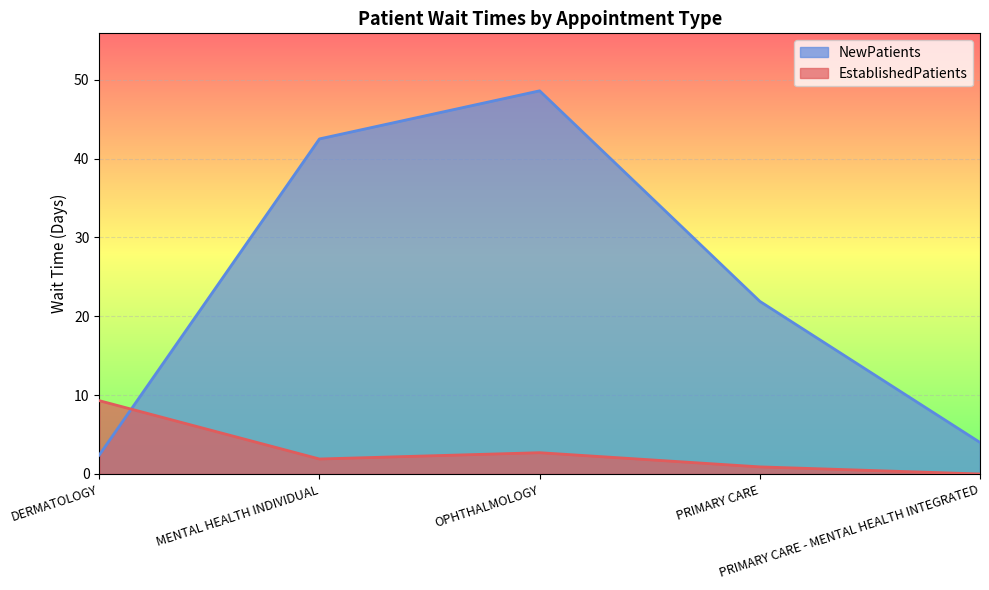

Reading left to right, what are all the values shown in this chart?

EstablishedPatients: DERMATOLOGY=9.3	MENTAL HEALTH INDIVIDUAL=1.9	OPHTHALMOLOGY=2.7	PRIMARY CARE=0.9	PRIMARY CARE - MENTAL HEALTH INTEGRATED=0.0
NewPatients: DERMATOLOGY=2.4	MENTAL HEALTH INDIVIDUAL=42.5	OPHTHALMOLOGY=48.6	PRIMARY CARE=21.9	PRIMARY CARE - MENTAL HEALTH INTEGRATED=4.0